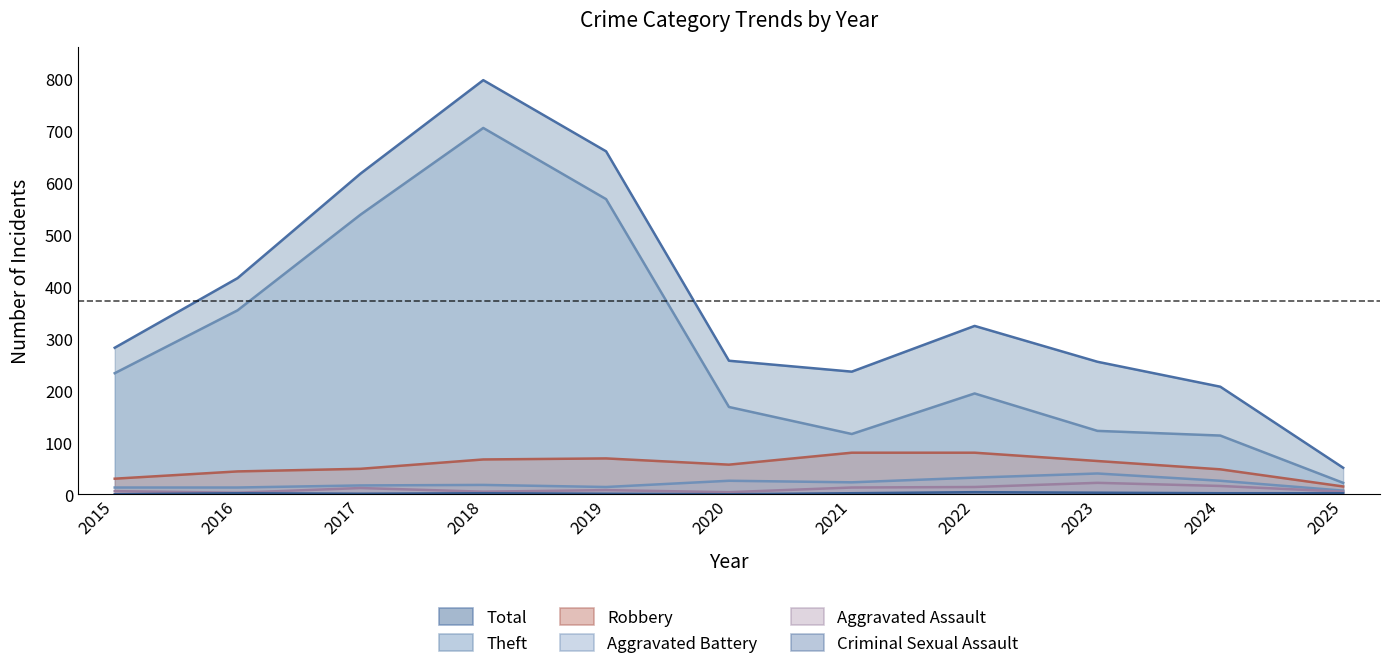

What is the difference between the highest and lowest values at 2017?

616